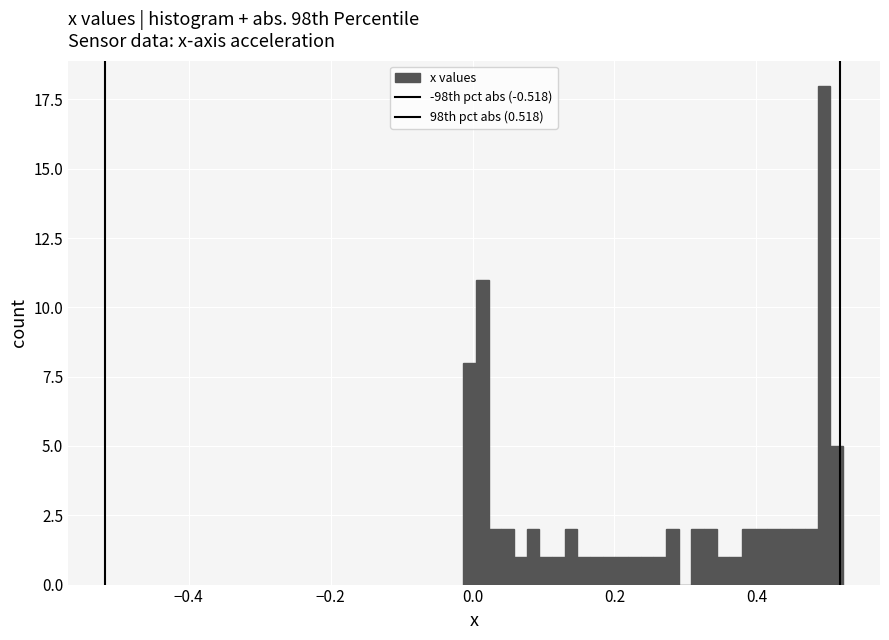

Around what value on the x-axis is the tallest bar? Give the approximate position of its centre, as read against the axis.

0.50